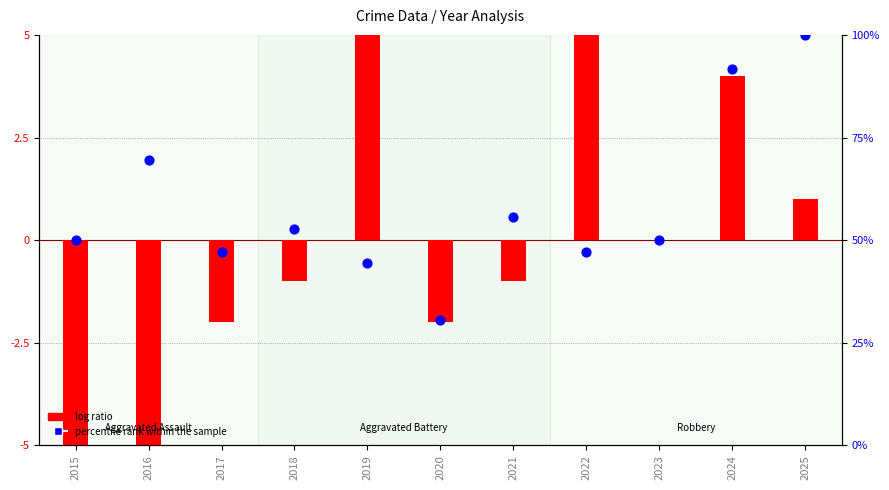

At which category is the sum across all series the highest?

2019